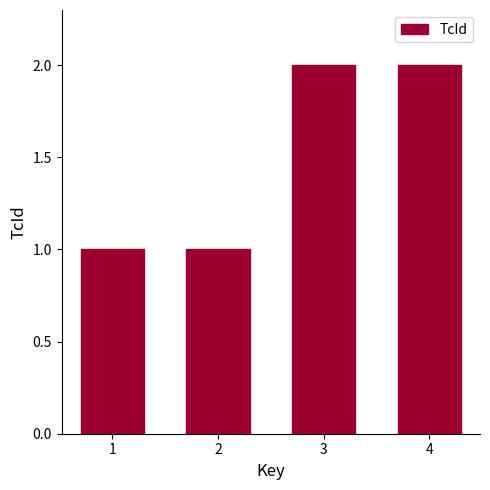

How many values are below 2?

2